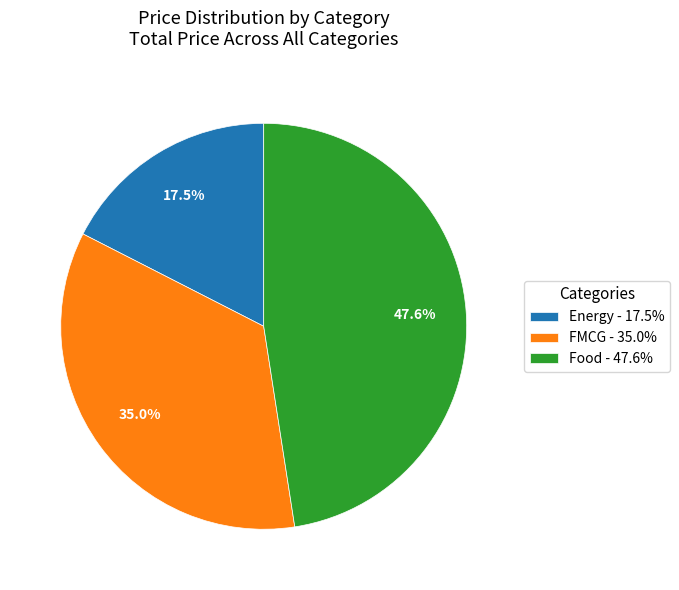

Which slice is the smallest?

Energy